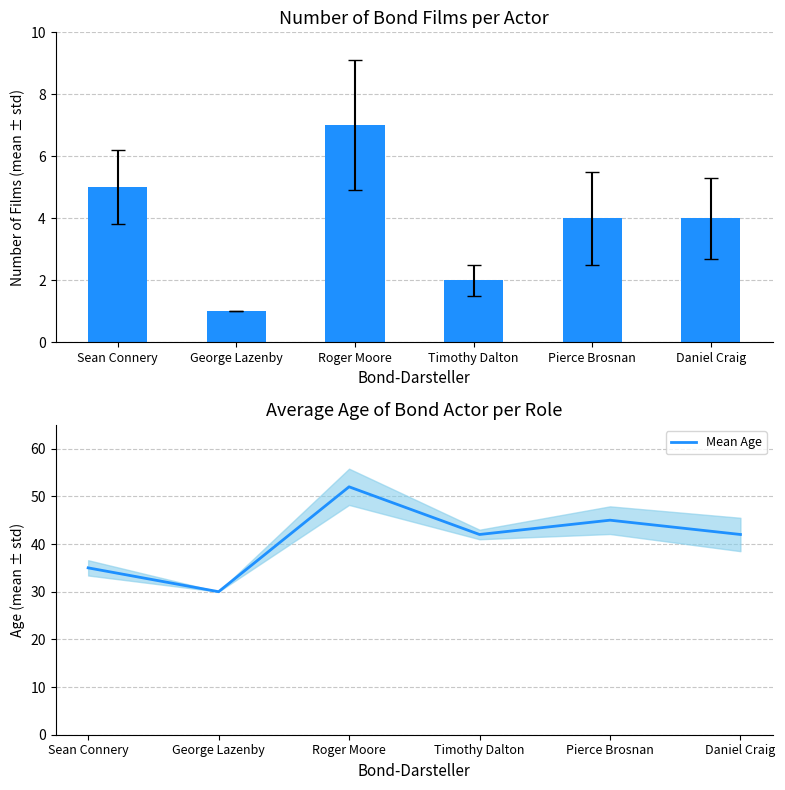

Between Sean Connery and George Lazenby, which series saw the biggest shift?

Mean Age